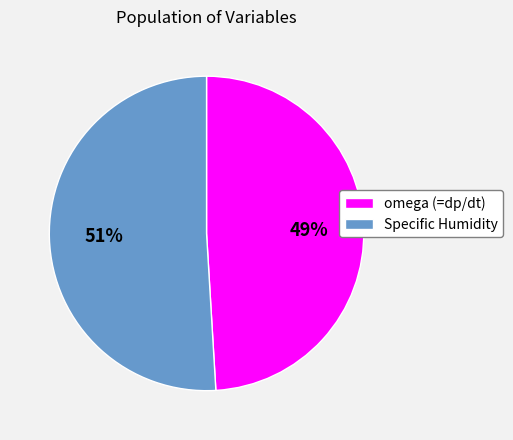

To the nearest percent, what is the difference between the Specific Humidity and omega (=dp/dt) slice percentages?

2%